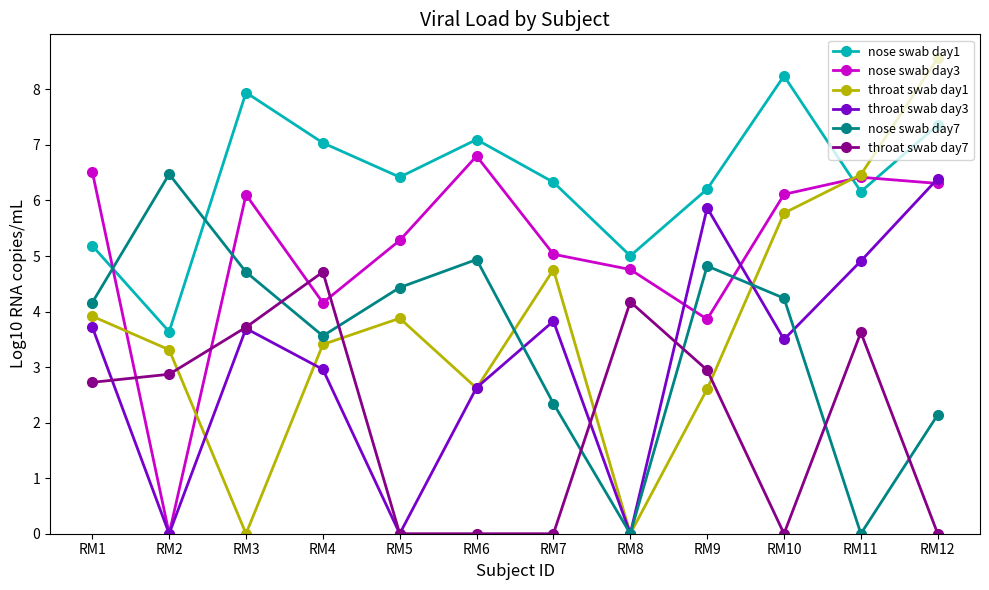

What is the average value of the nose swab day3 series?

5.1